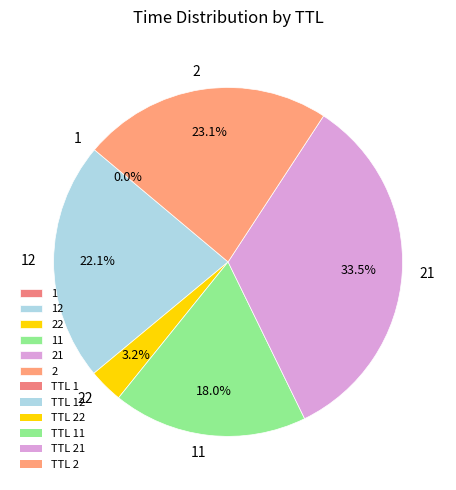

How much of the chart is everything except 22?

96.8%